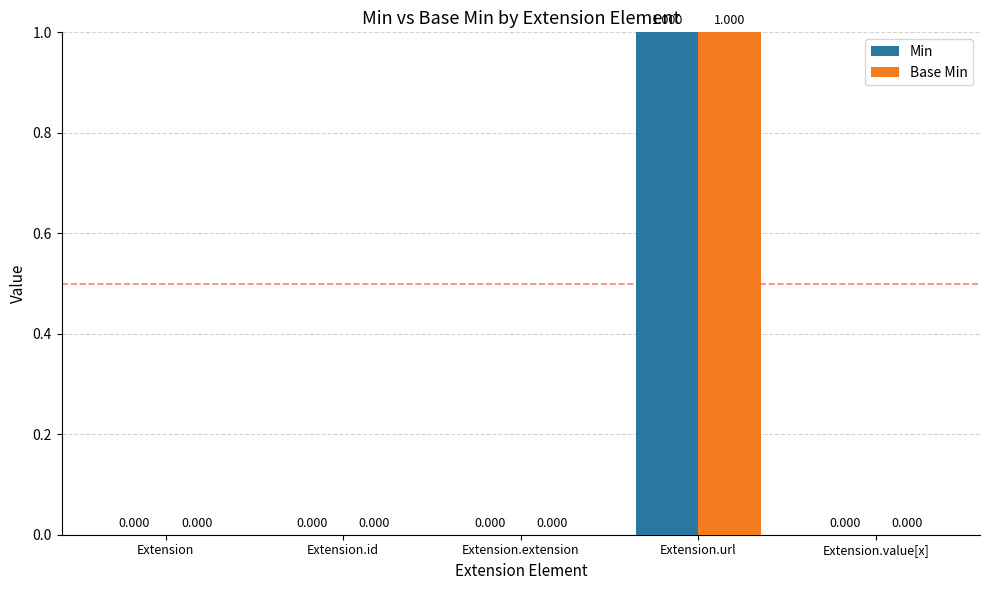

Which label corresponds to the largest value in the chart?

Extension.url